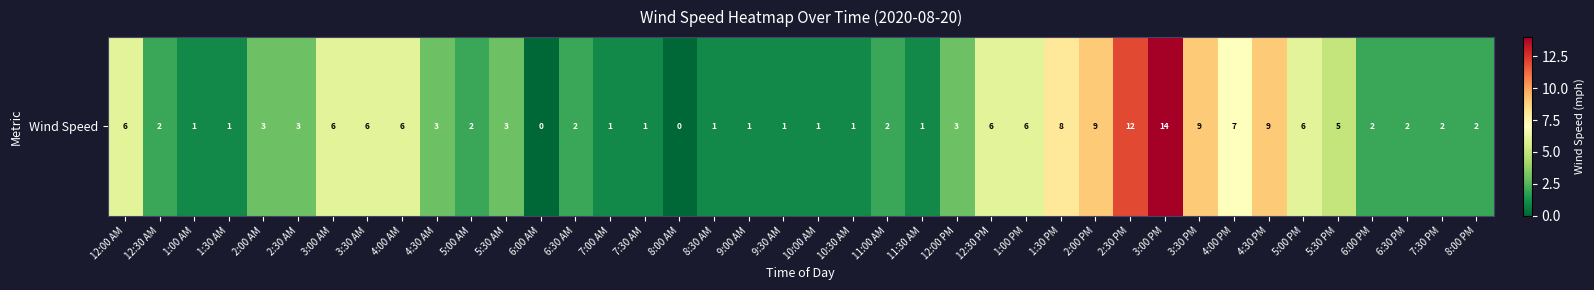

The chart shows a value of 4 at 4:30 PM. True or false?

False